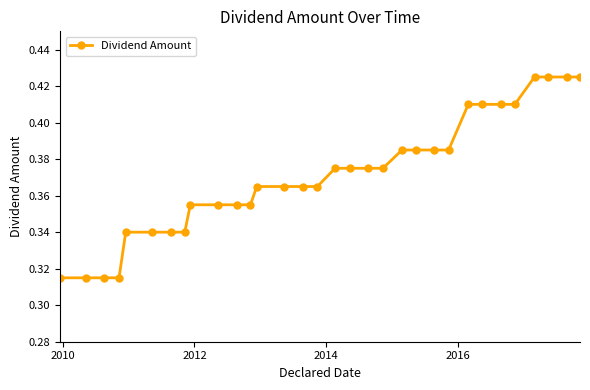

How many values are between 0 and 1?

32